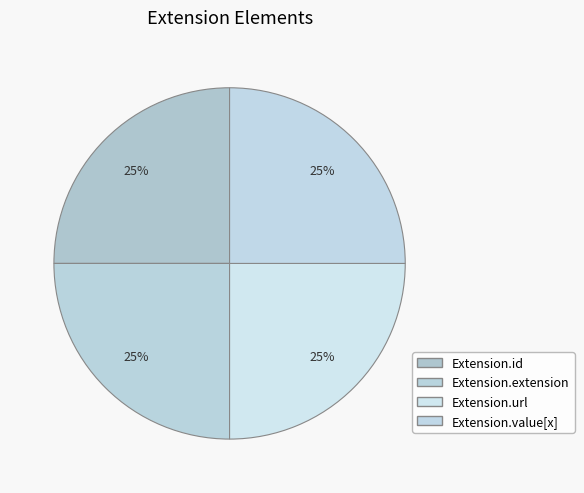

Count the number of slices in the pie.

4